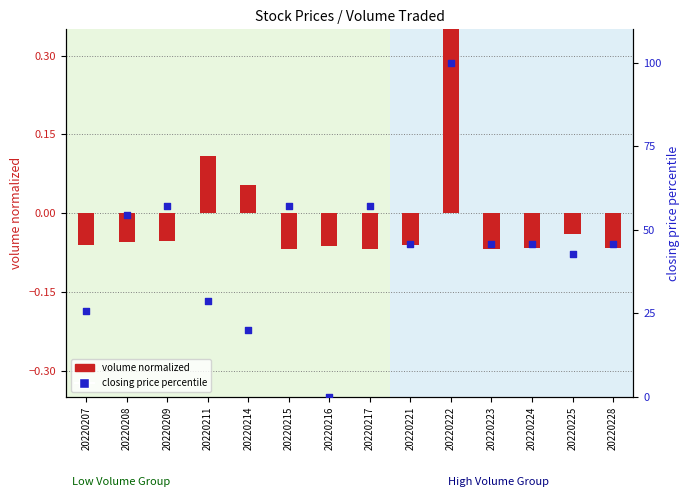

Which series has the largest total across all categories?

closing price percentile